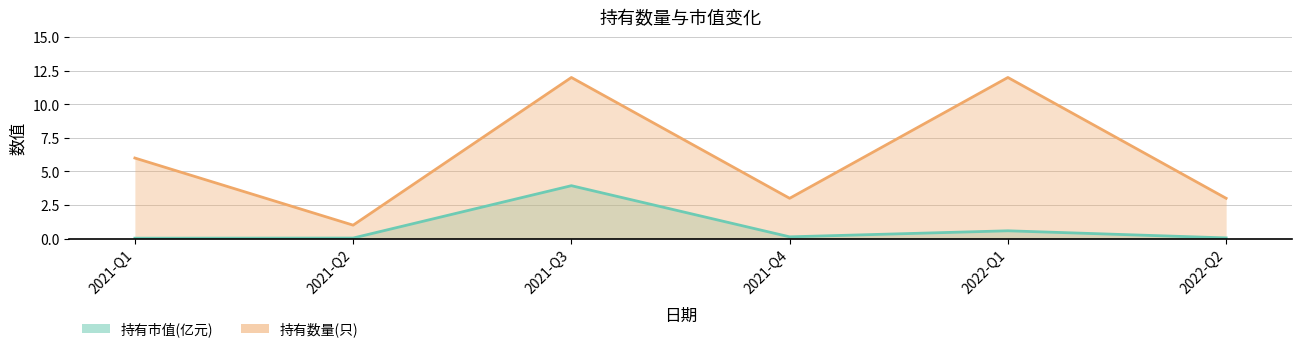

True or false: 持有数量(只) has more than 1 points higher than both neighbors.

True